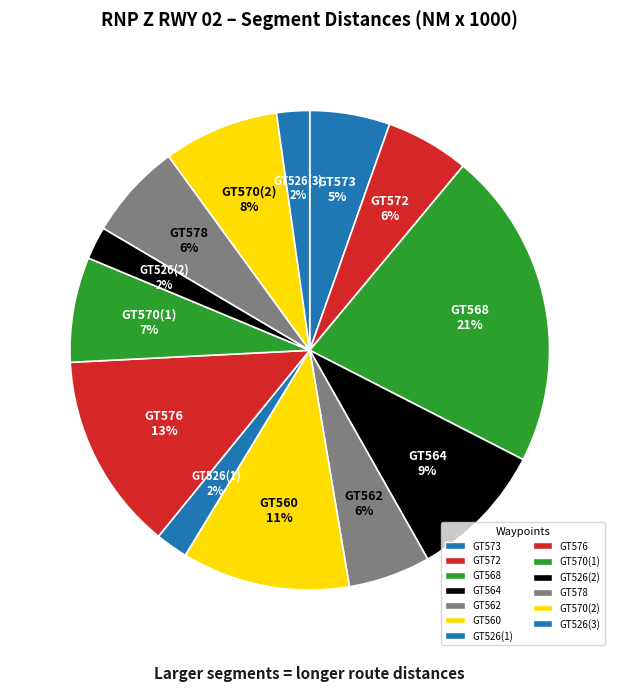

Is there a majority slice in this chart?

No